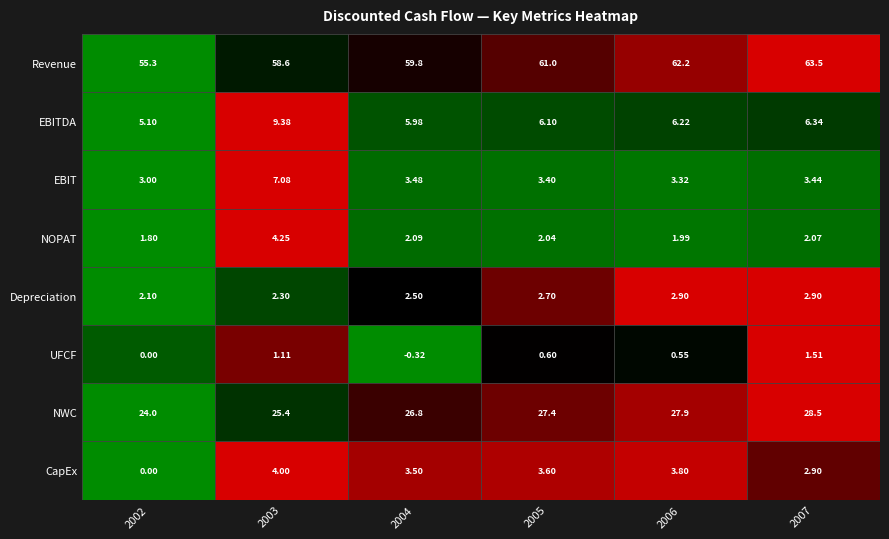

What is the total value across all series at 2006?

108.9